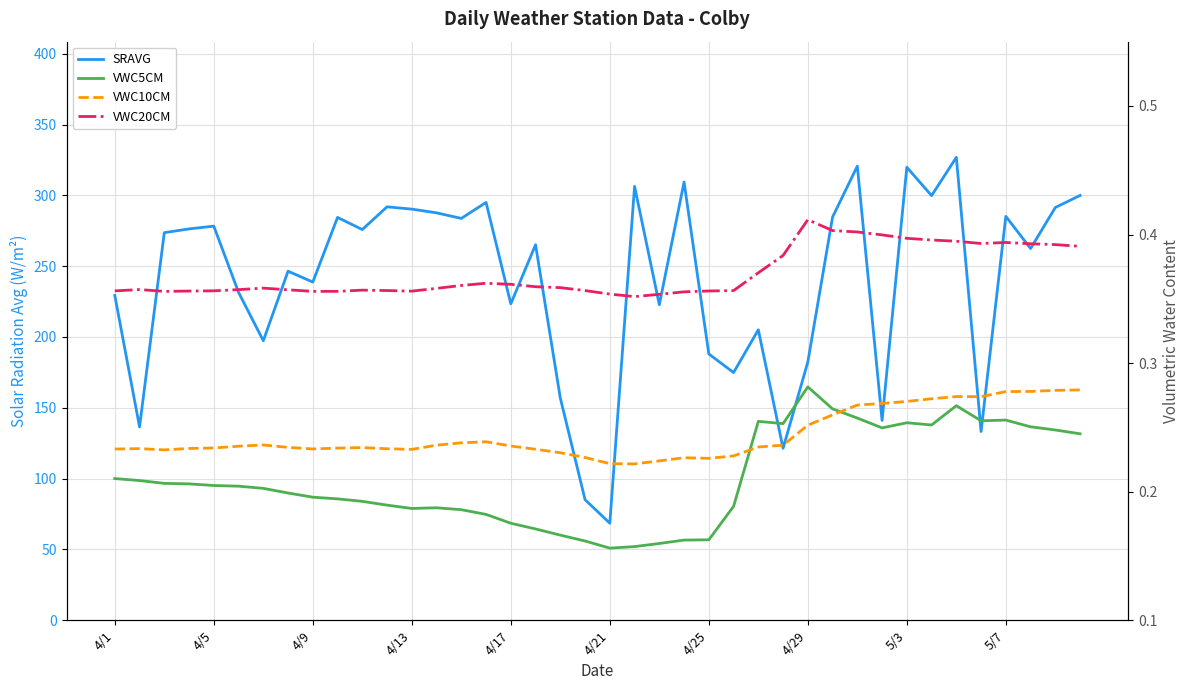

What is the spread (max minus min) of values at 34?

326.5